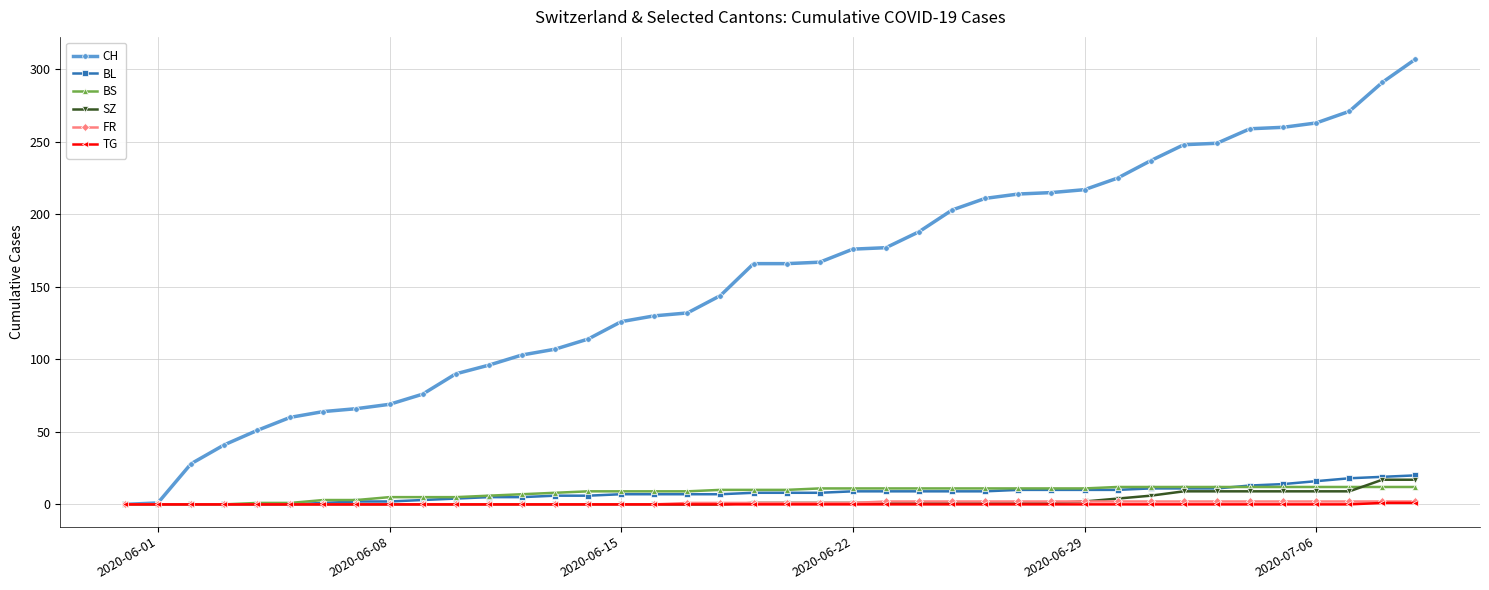

Which series has the widest spread of values?

CH